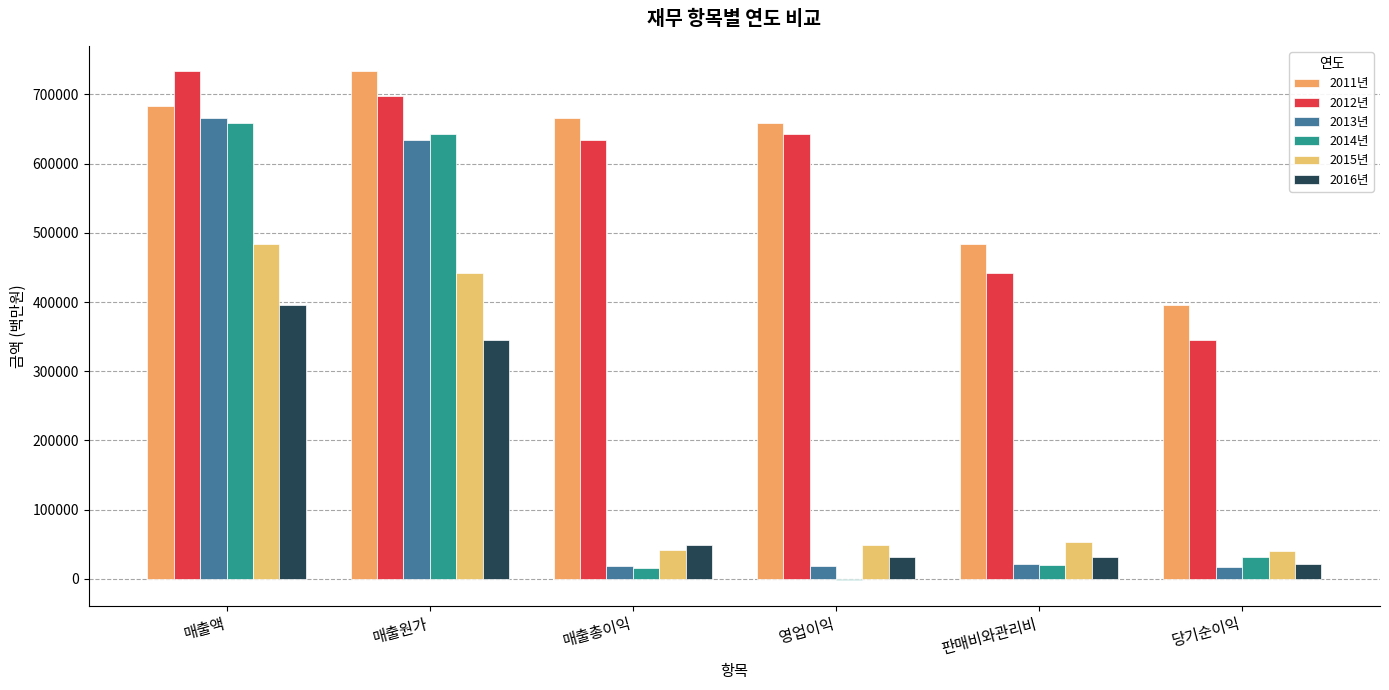

At which label does 2015년 reach its minimum?

당기순이익